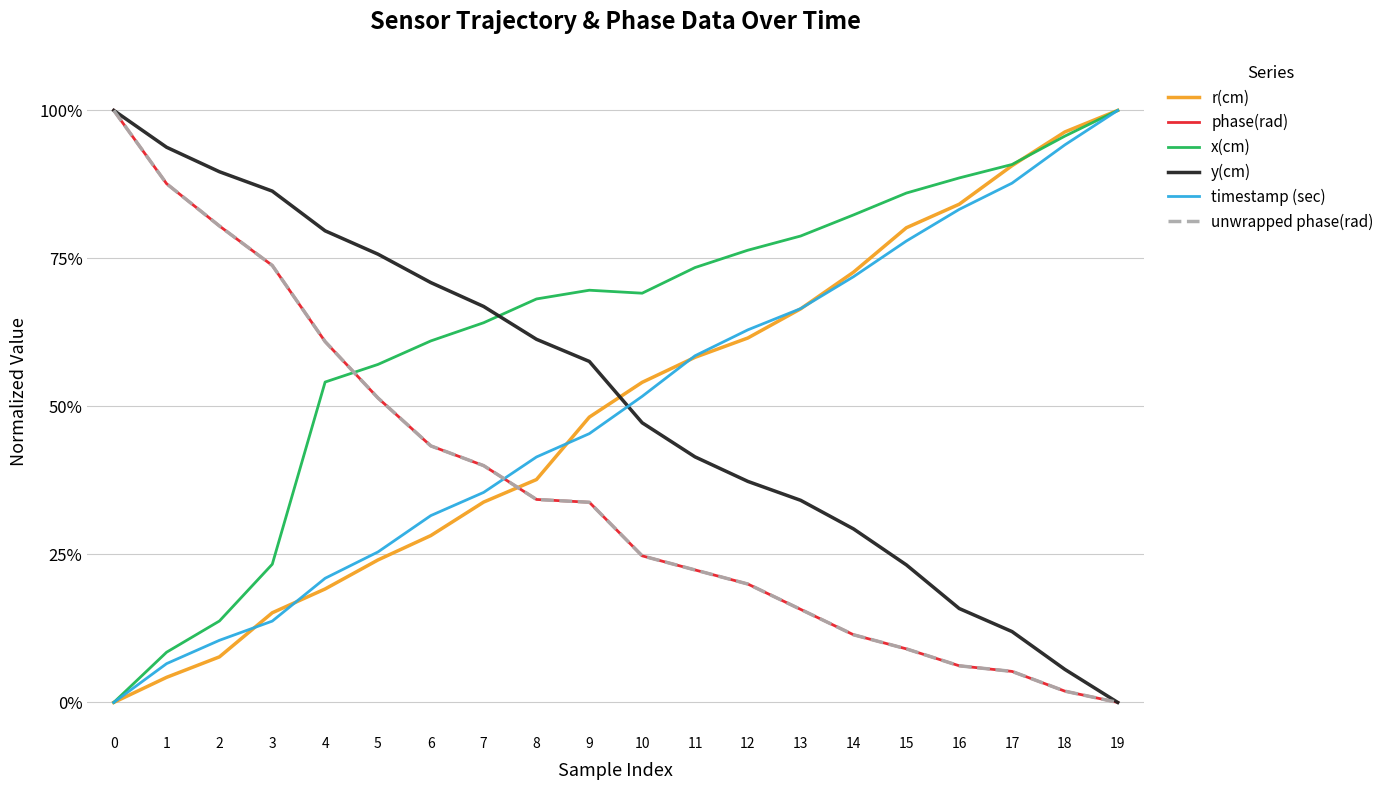

Does the chart display data point markers on the line(s)?

No